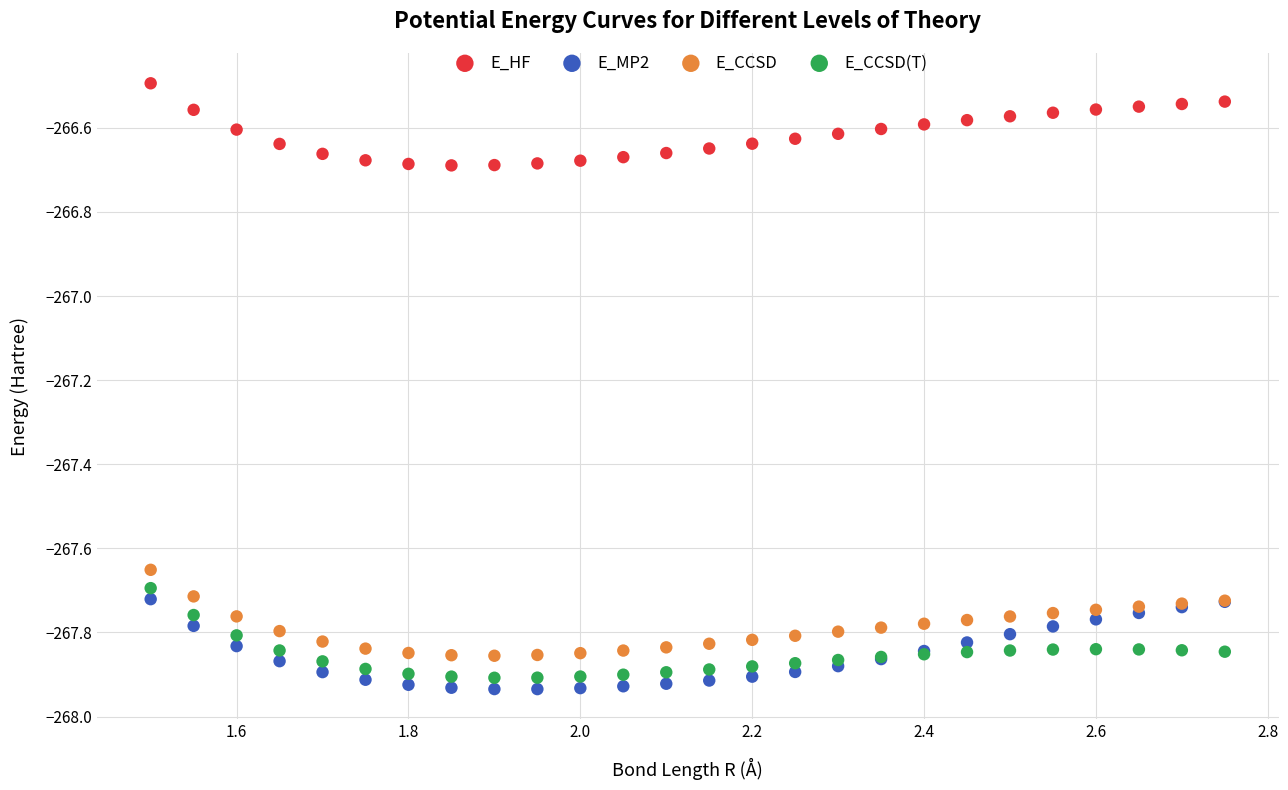

What are all the series names shown in the legend?

E_HF, E_MP2, E_CCSD, E_CCSD(T)